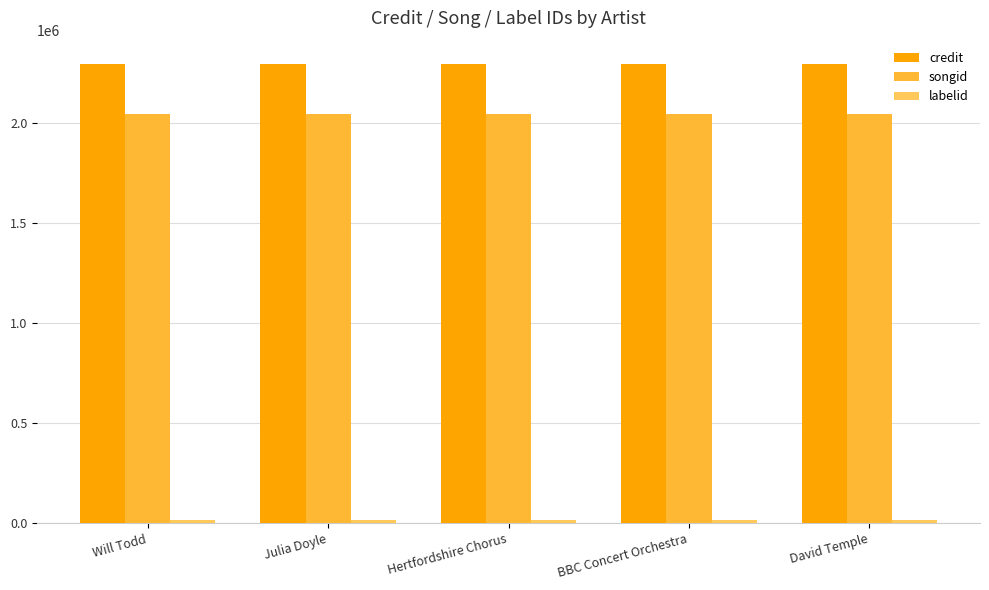

Does the chart contain any negative values?

No